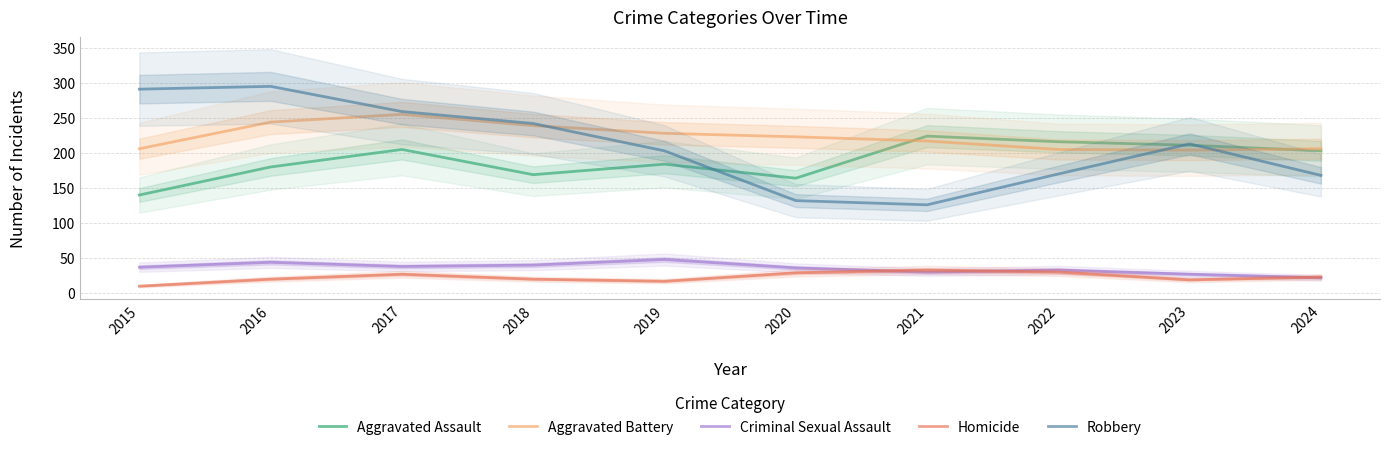

At which label does Robbery first exceed 213?

2015